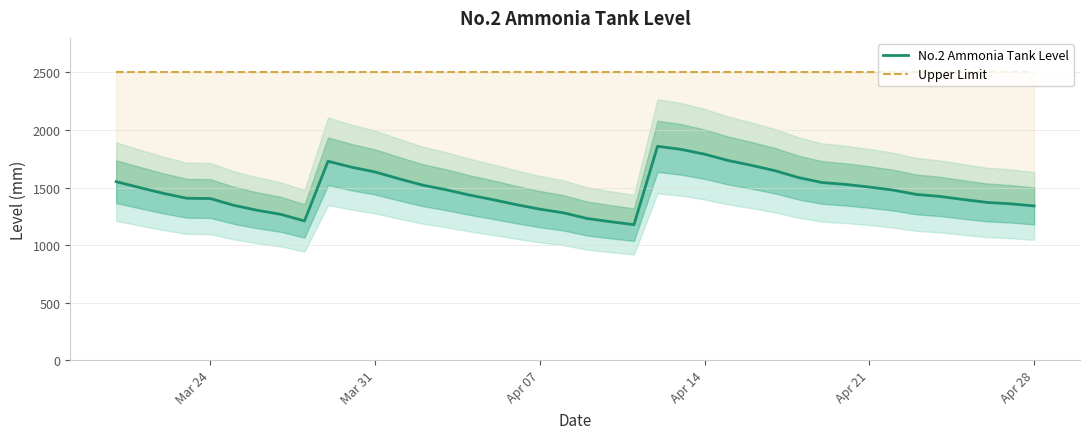

The No.2 Ammonia Tank Level series shows 533.0 at 12. True or false?

False